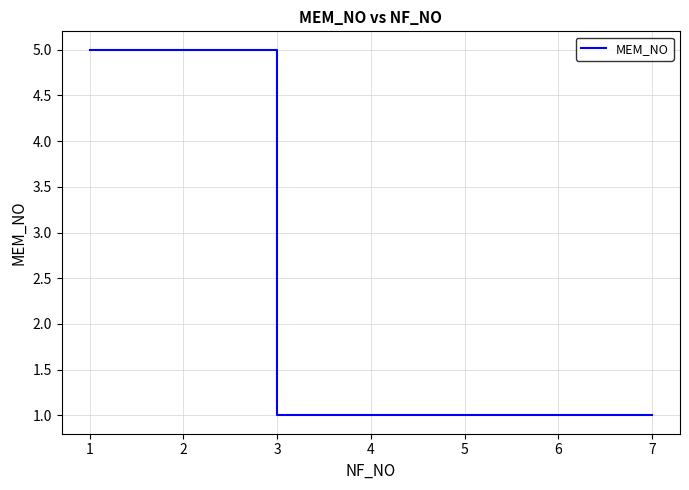

Is it true that the value at 1 is 2?

False